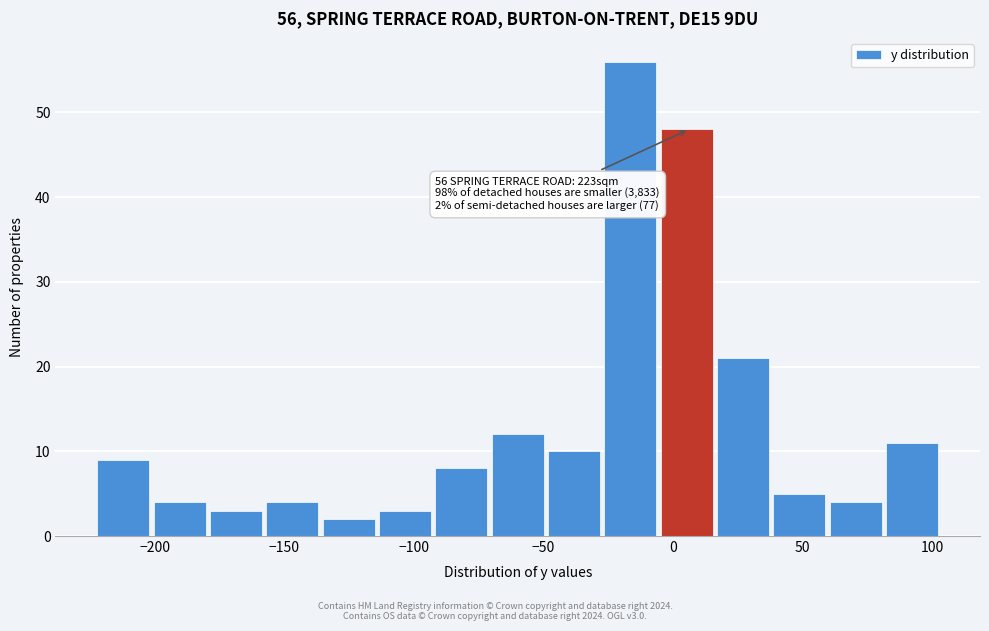

Over which range of the x-axis is the bar tallest?

-25 to -5